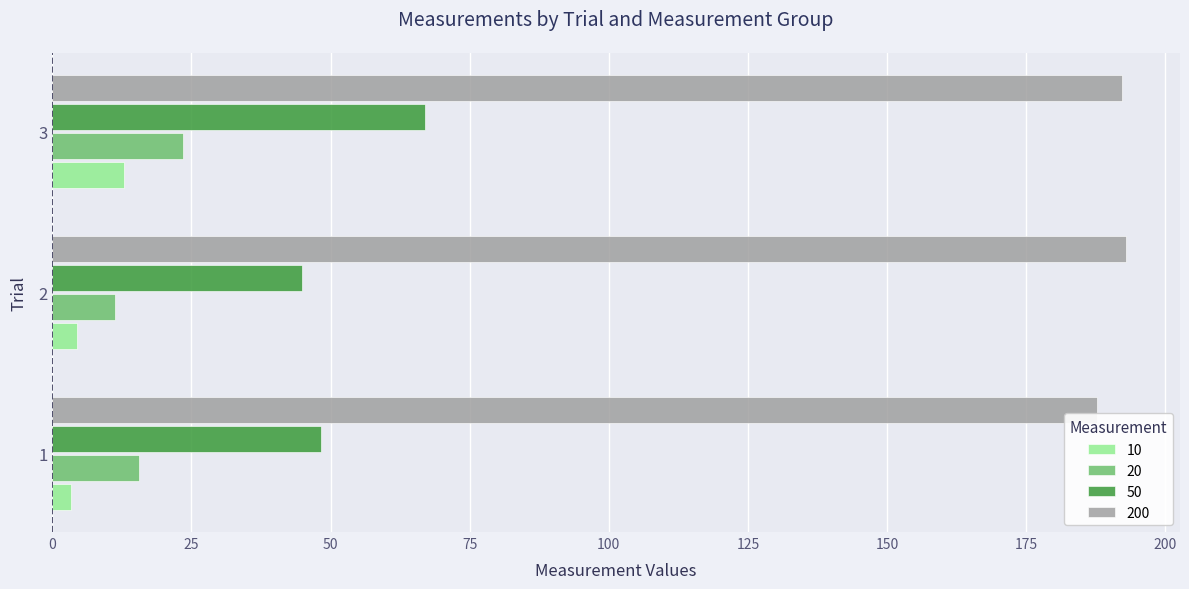

List the labels in order of 20 value, largest first.

3, 1, 2